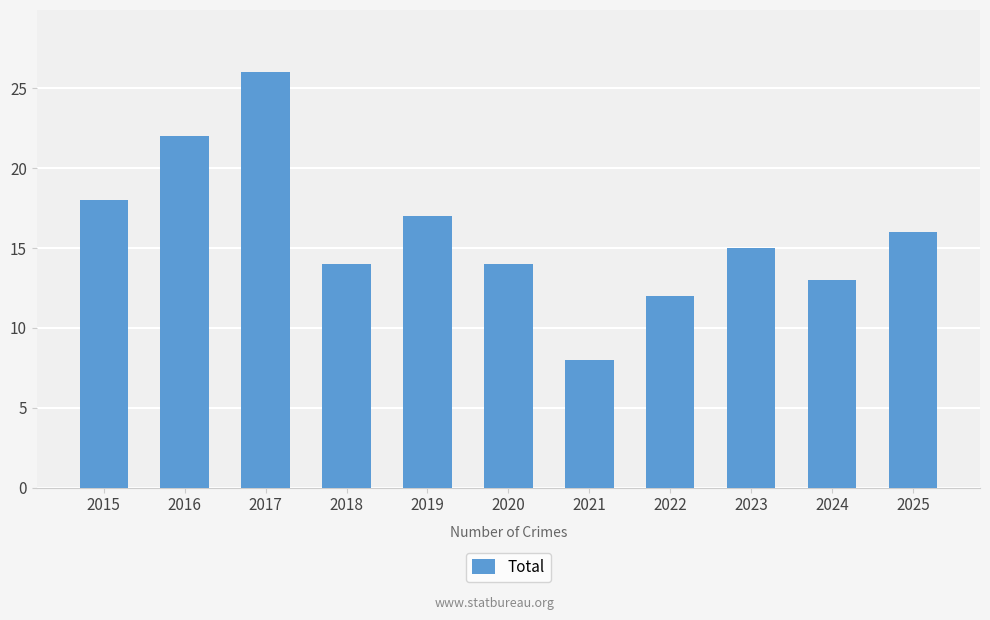

What is the difference between the second highest and second lowest values?

10